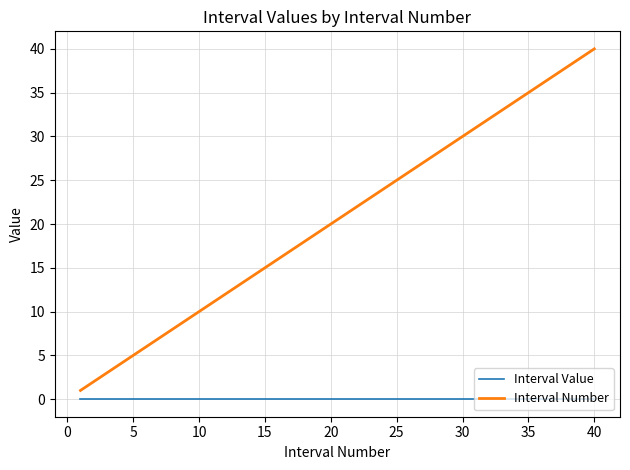

Which series has the largest total across all categories?

Interval Number